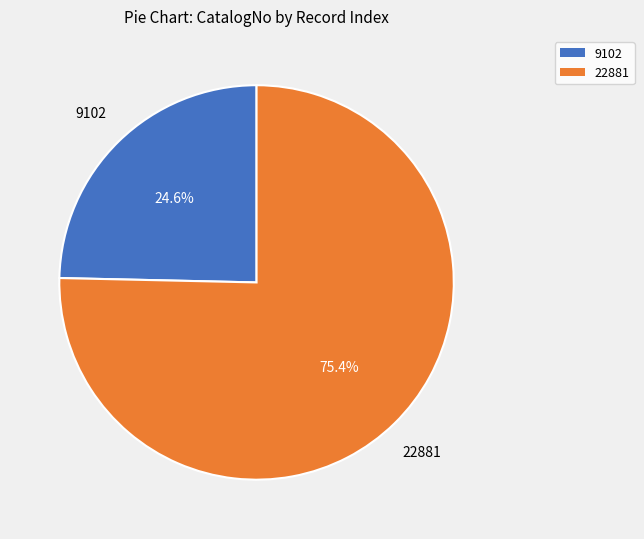

How many slices are in this pie chart?

2